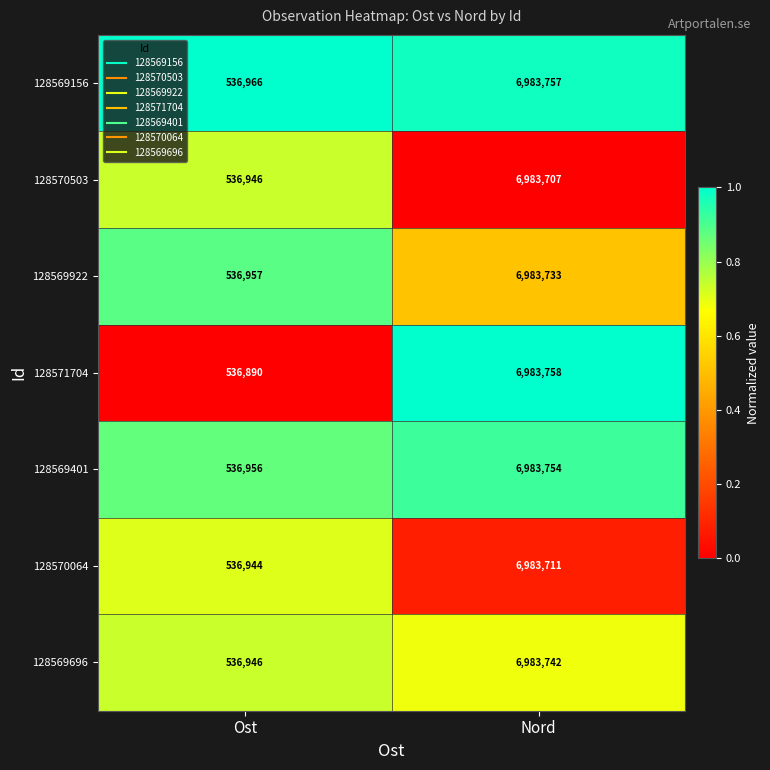

What is the lowest value of the 128570503 series?

536946